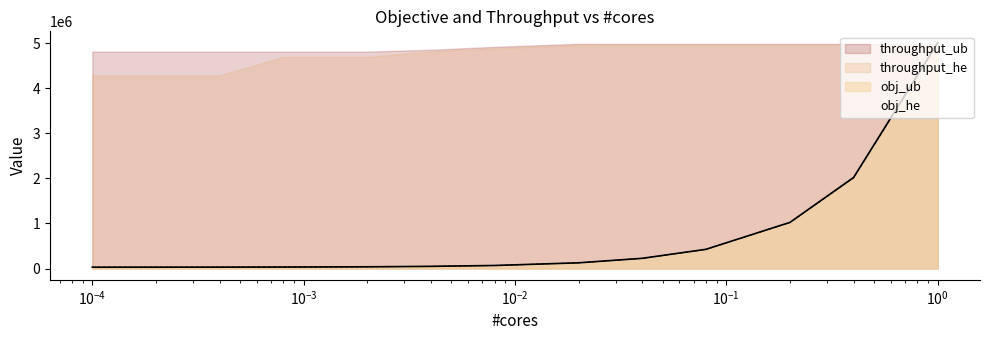

Count the number of data series in this chart.

4